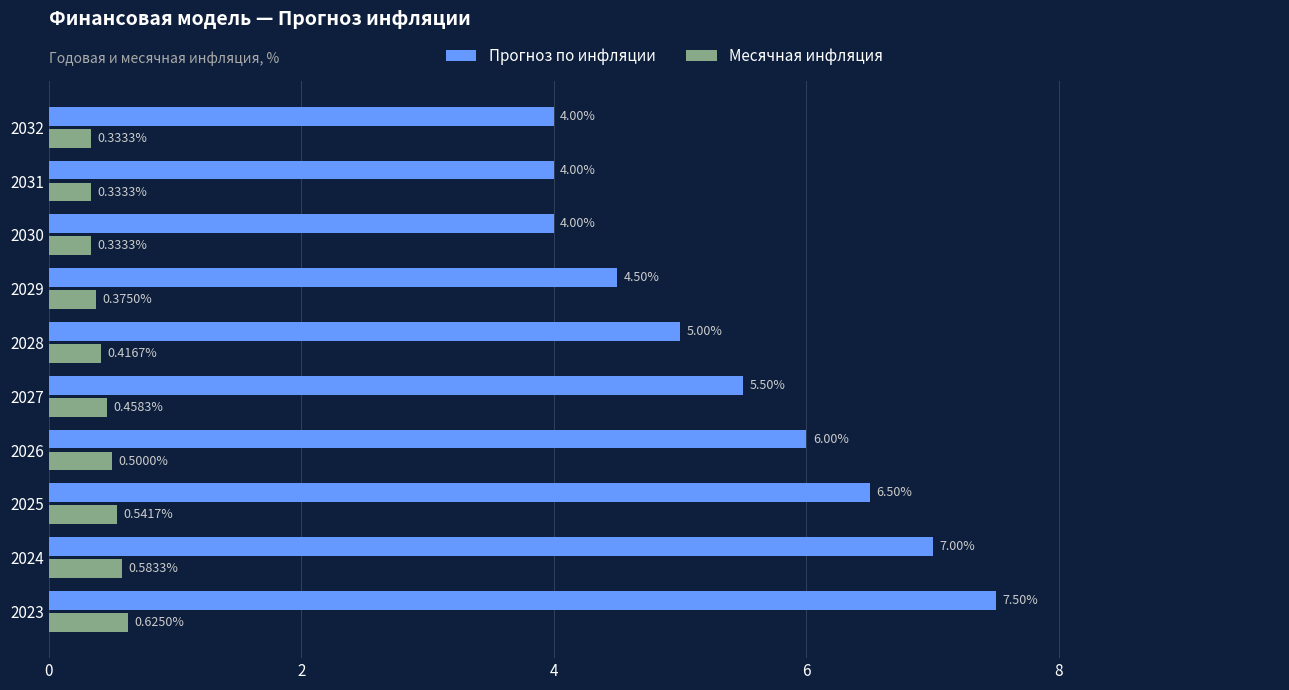

Which series has the largest range (max minus min)?

Прогноз по инфляции